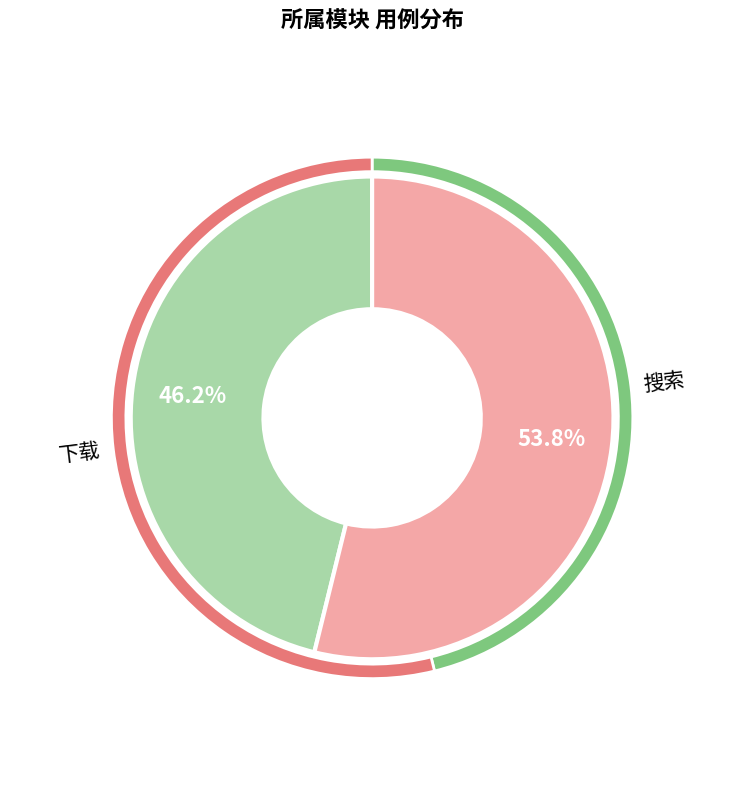

Is the sum of 搜索 and 下载 greater than half?

Yes